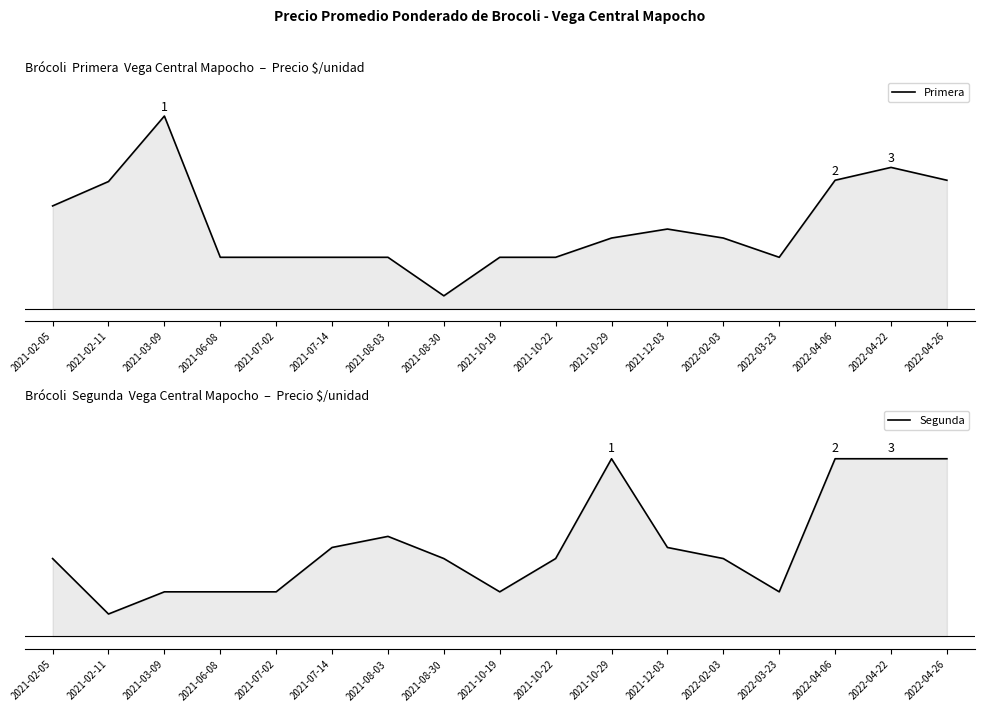

The Primera series shows 1454 at 2022-04-22. True or false?

False